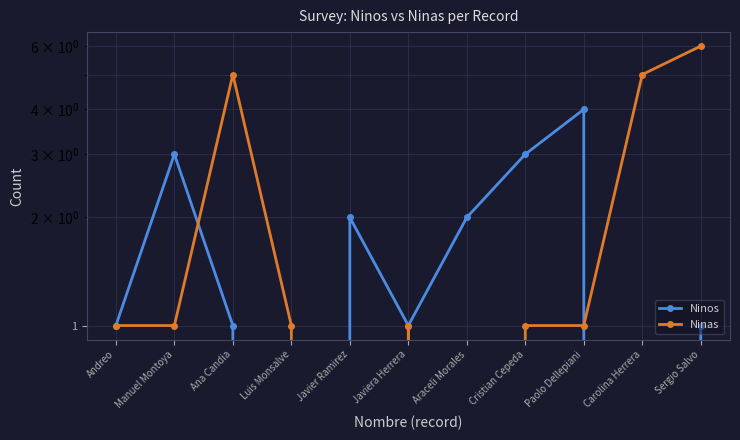

How many data points in Ninas are less than 1?

2